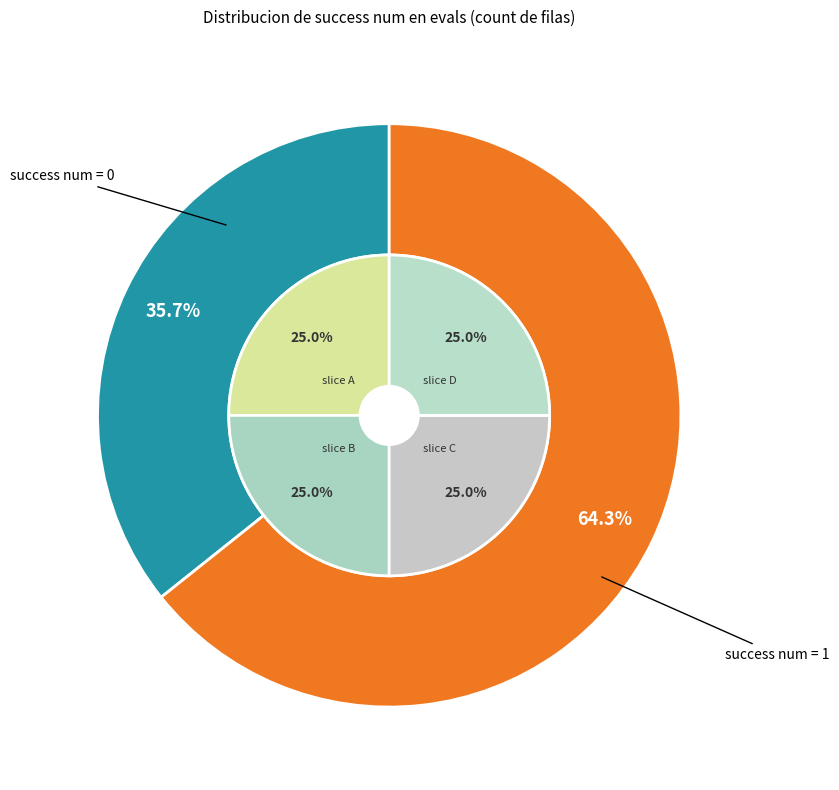

Do success num = 0 and success num = 1 together represent more than half of the pie?

Yes